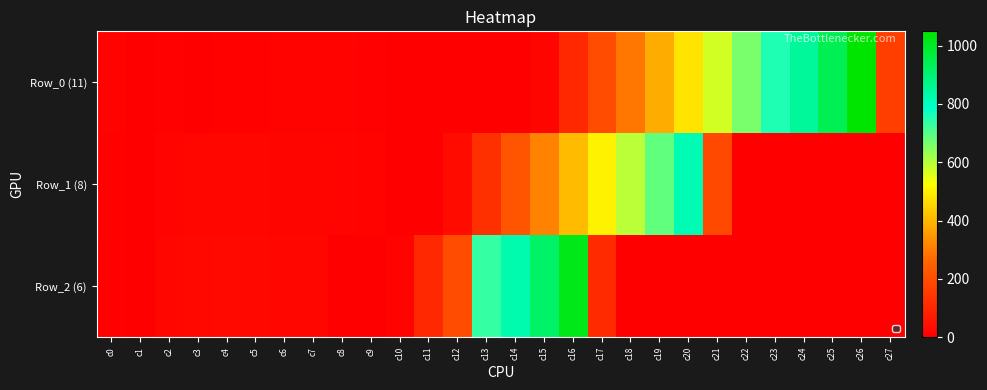

Which series has the widest spread of values?

Row_0 (11)